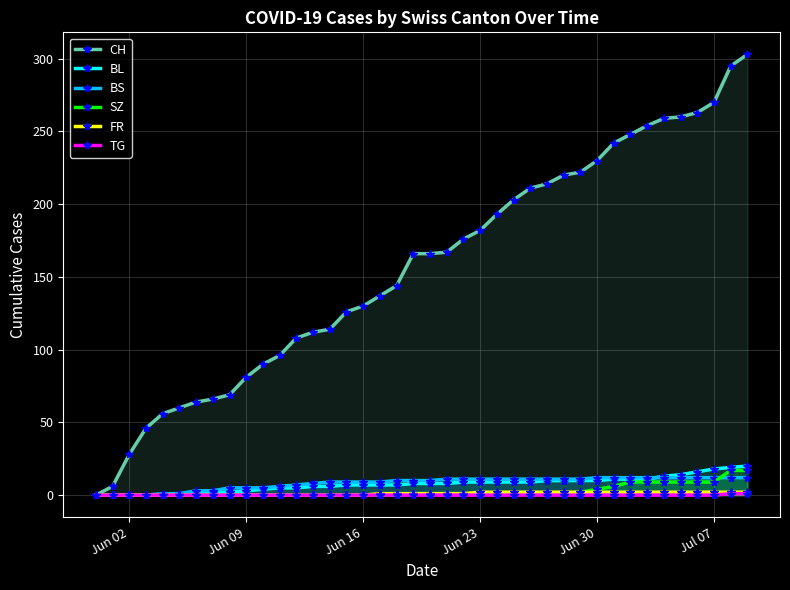

Which series has the largest range (max minus min)?

CH